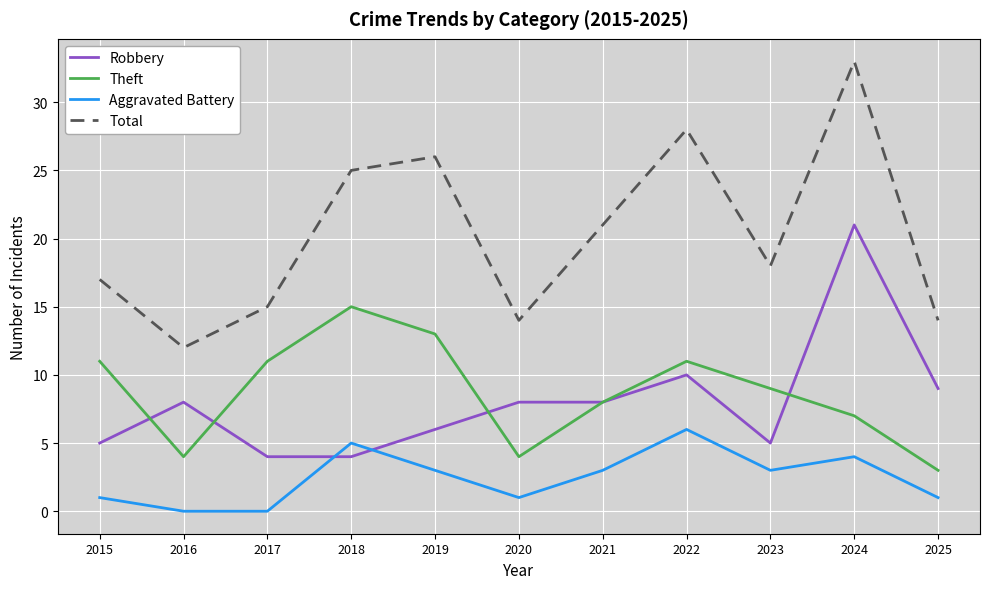

Is it true that Robbery equals 14 at 2021?

False